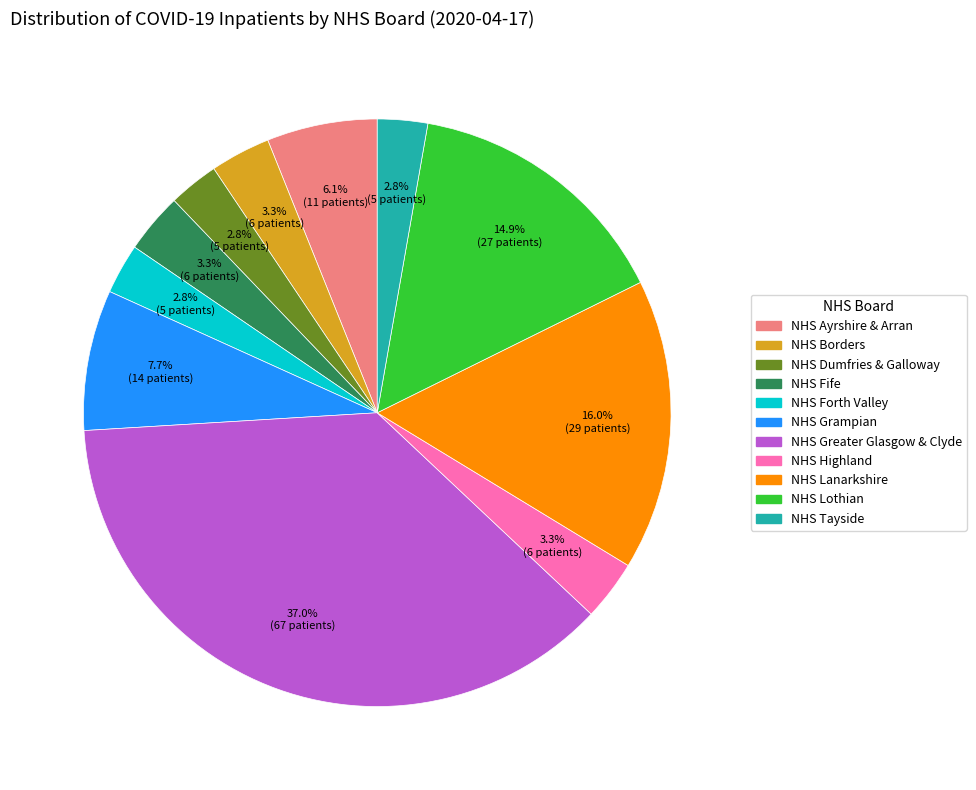

Which has a higher value, NHS Greater Glasgow & Clyde or NHS Fife?

NHS Greater Glasgow & Clyde